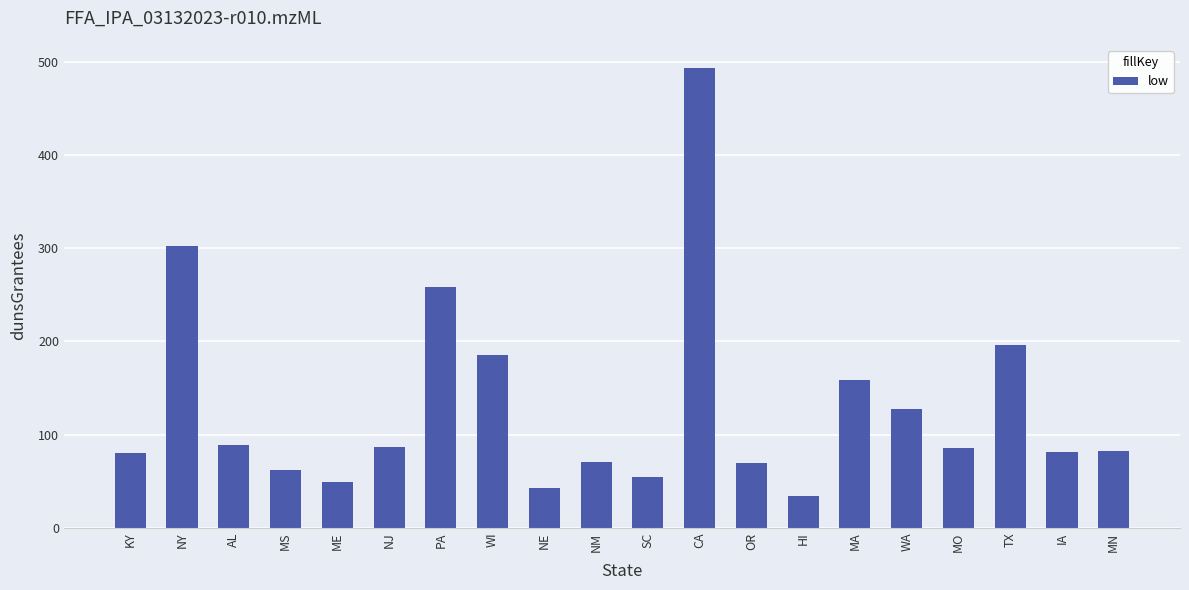

Which label corresponds to the smallest value in the chart?

HI